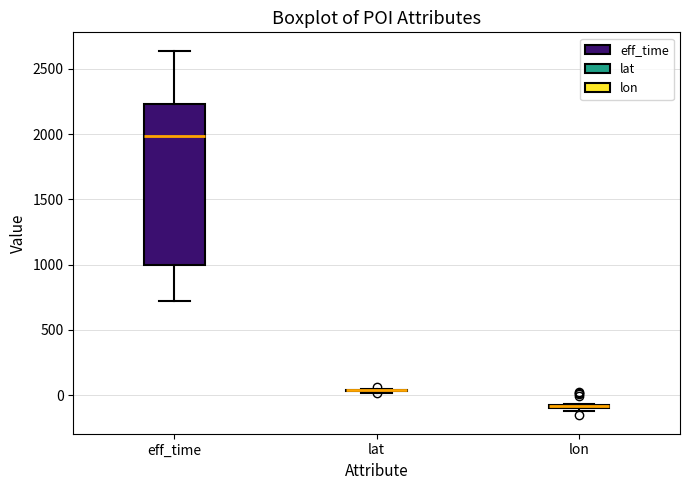

Where is the lower edge of the box for eff_time on the y-axis? The values are not printed on the chart, so give them approximately, as read against the axis.

1000